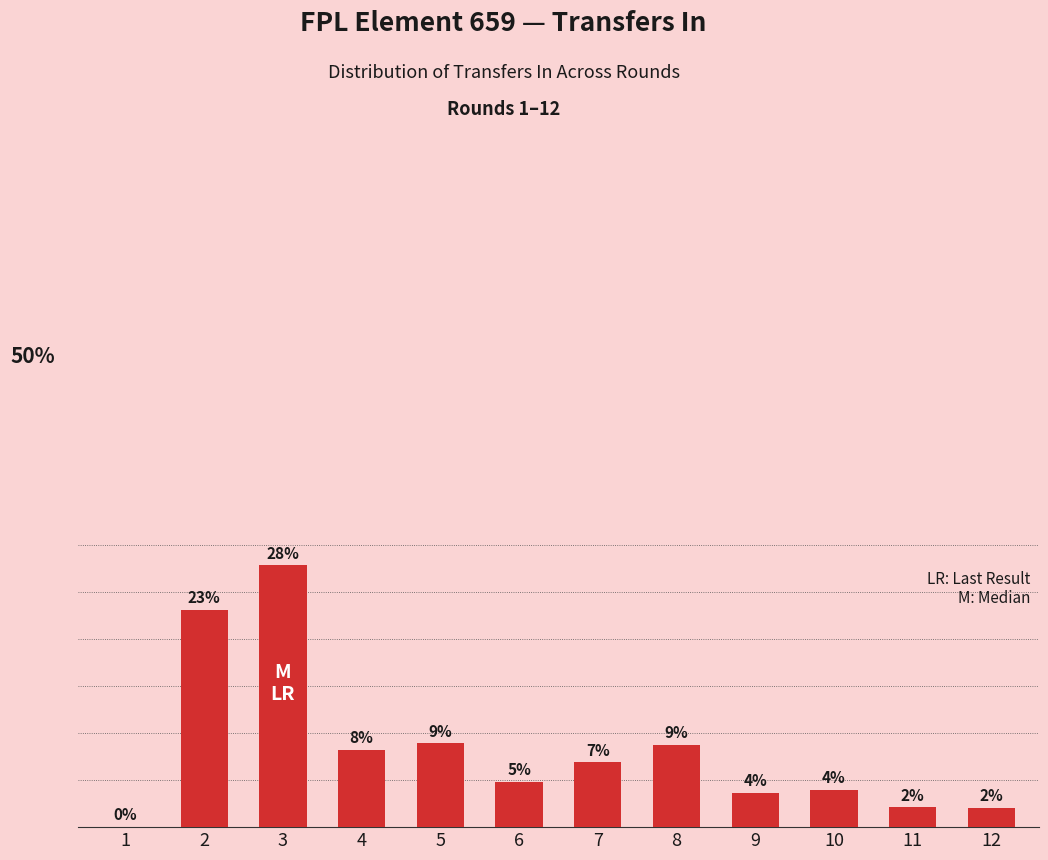

What is the sum of the values at 9 and 12?

5.7